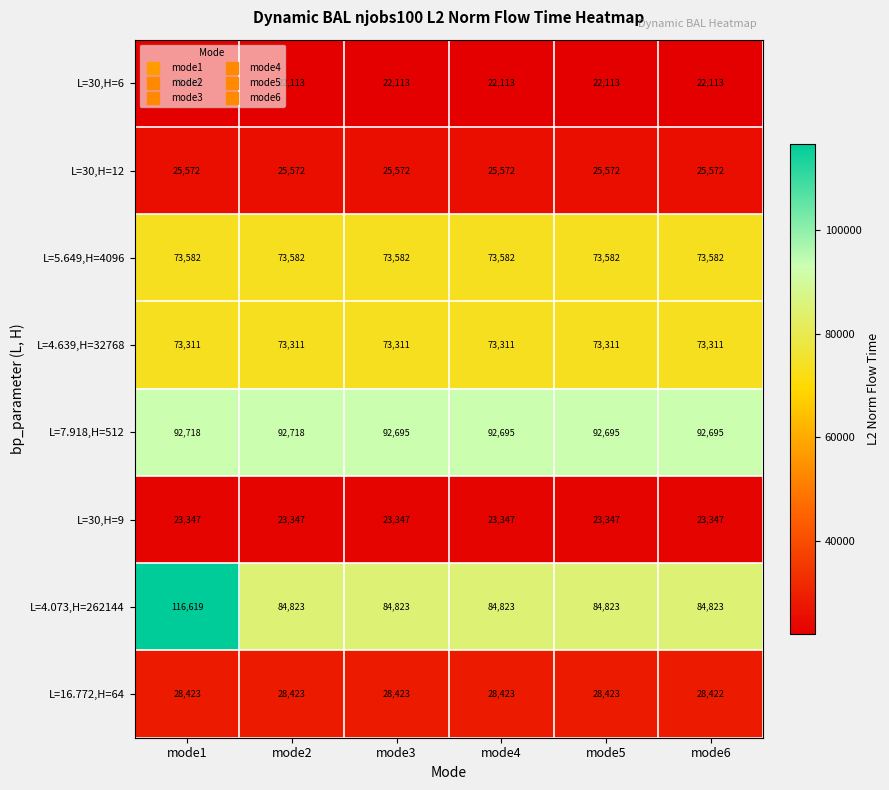

What is the sum of the L=30,H=12 values at mode2 and mode6?

51144